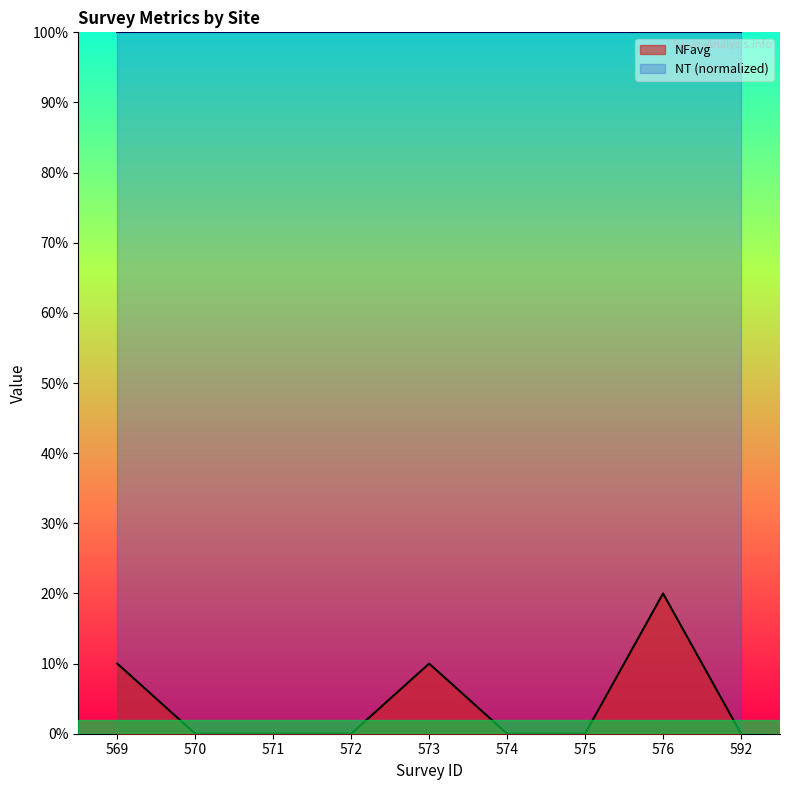

The value at 575 is -0.1. True or false?

False